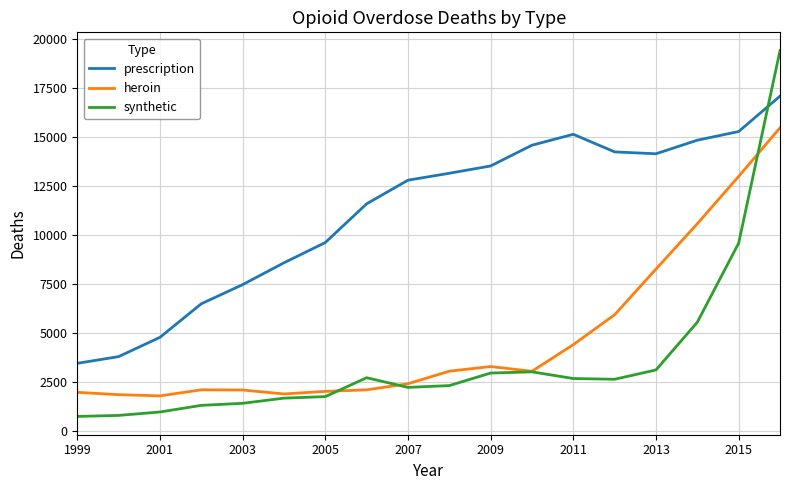

List the series in order of their peak value, lowest first.

heroin, prescription, synthetic